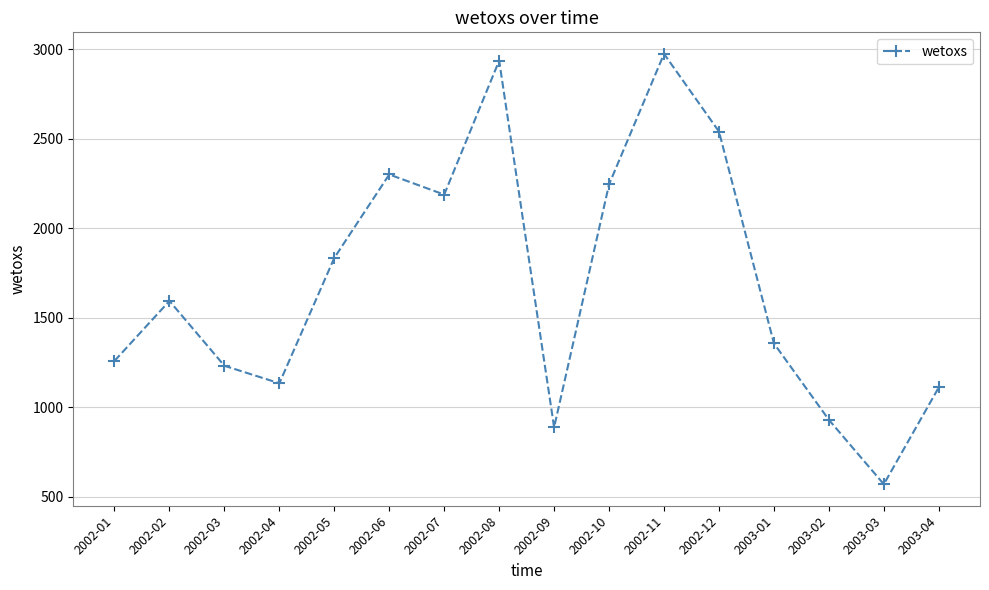

What is the greatest value displayed?

2973.6